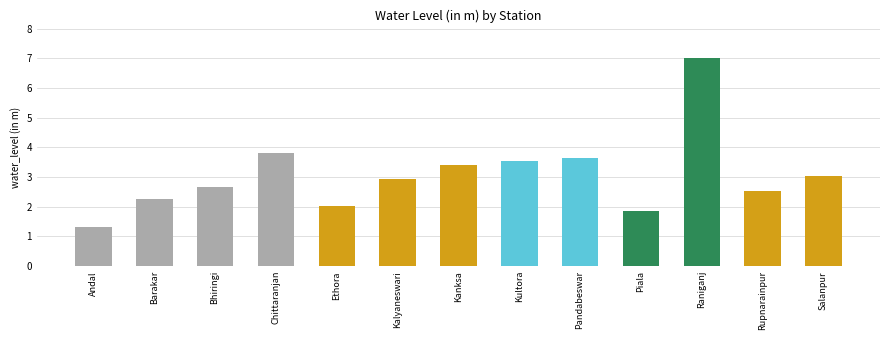

Read the value at Piala.

1.9